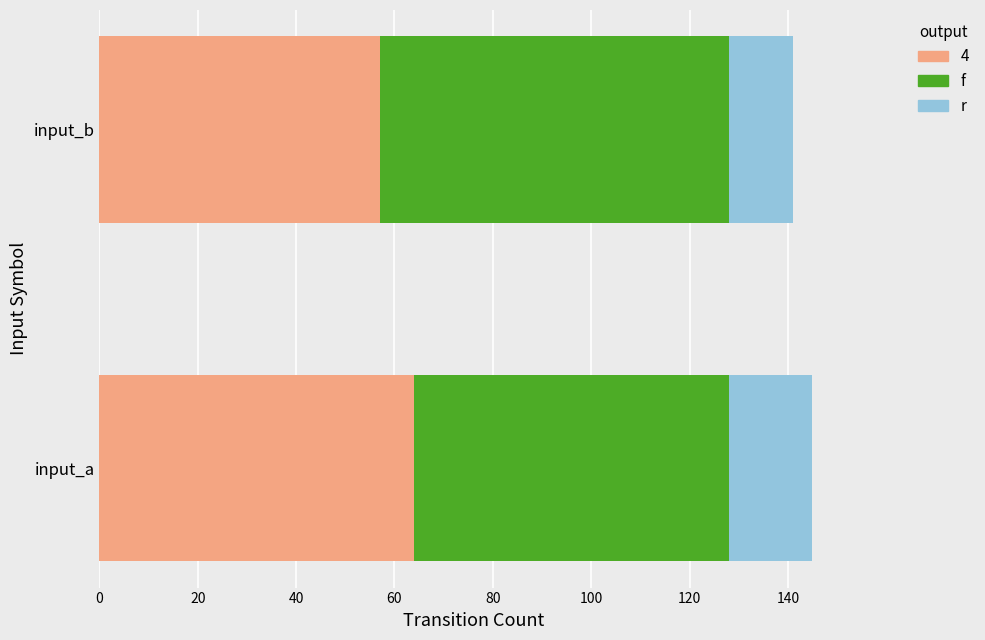

At which label is 4 closest to 60?

input_b